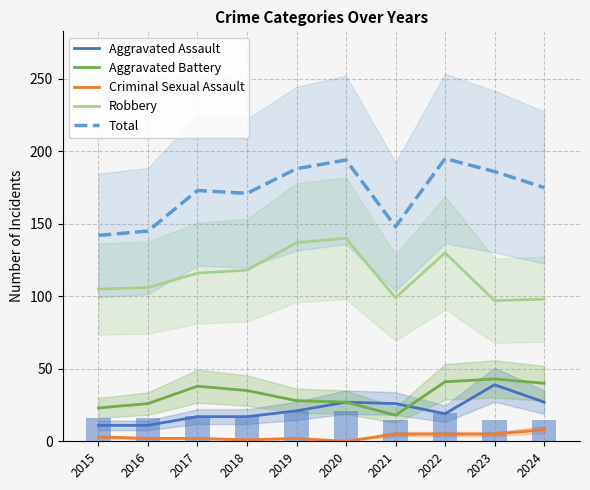

What is the value of the Aggravated Assault bar at the 8th from the left?

19